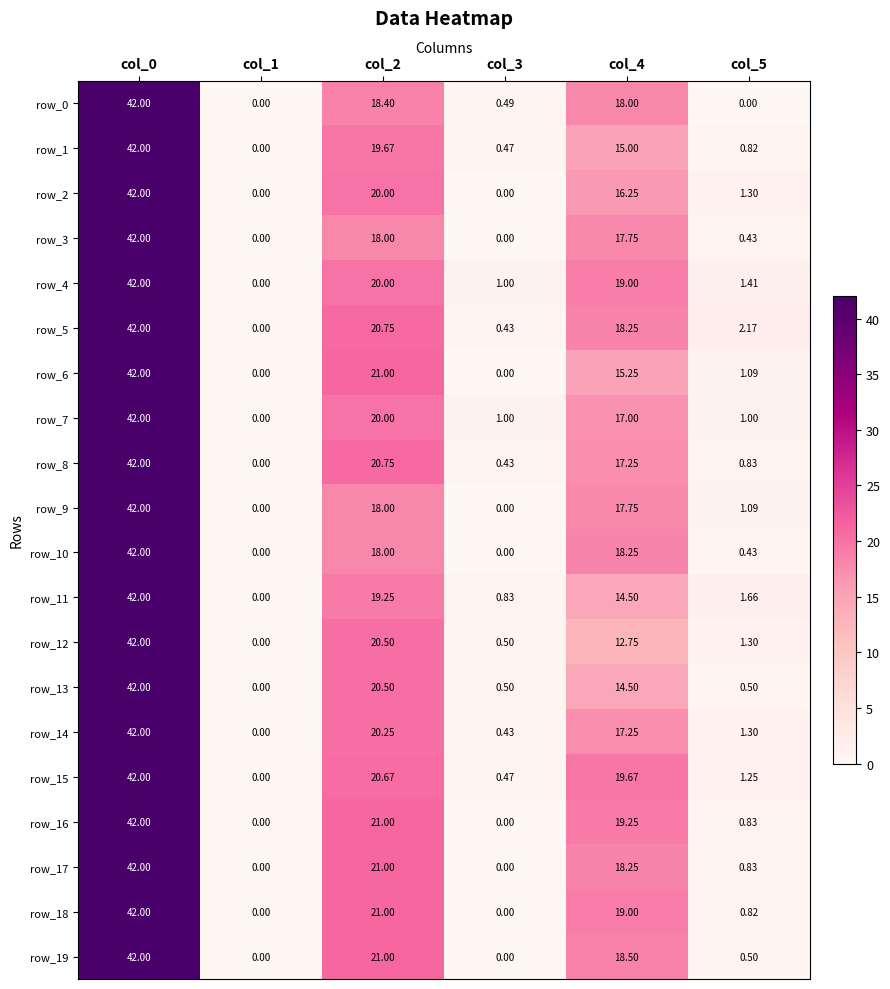

How many data points does each series have?

6